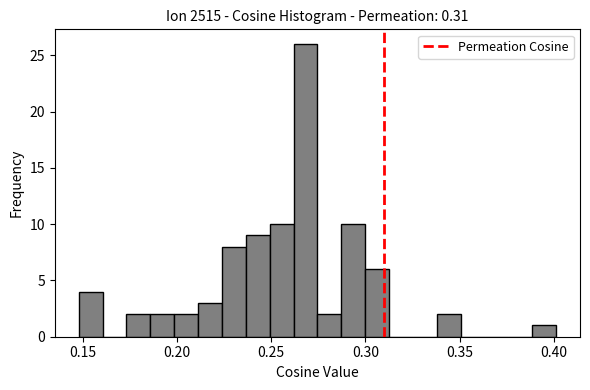

Read against the x-axis, roughly where is the centre of the tallest bar?

0.270